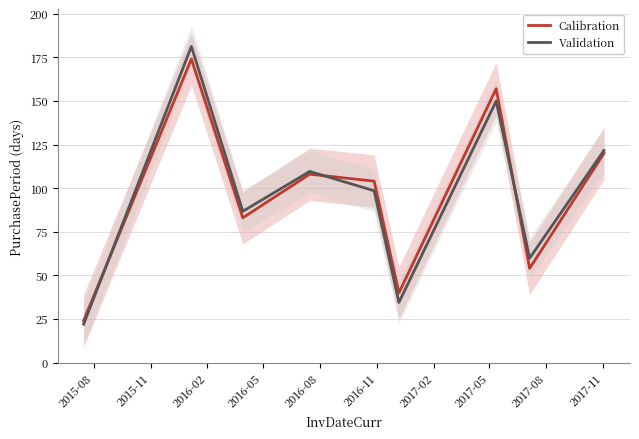

True or false: Validation has more than 2 interior local peaks.

True